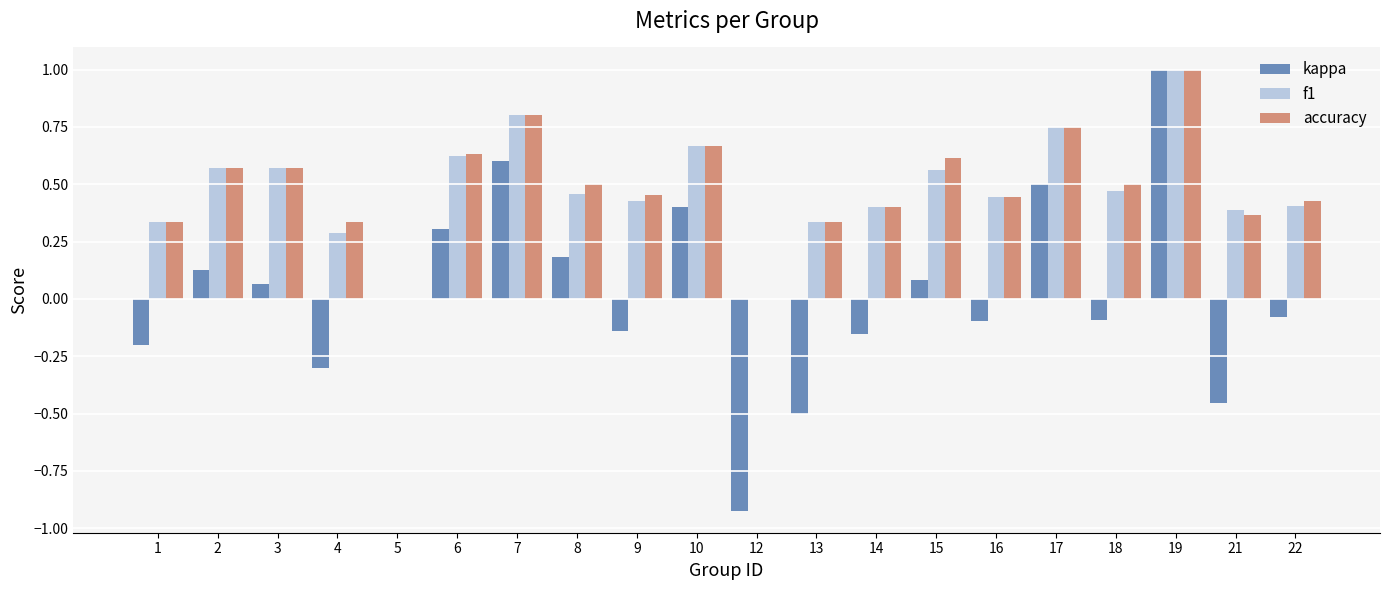

Is the value of accuracy at 22 greater than the value of kappa at 10?

Yes